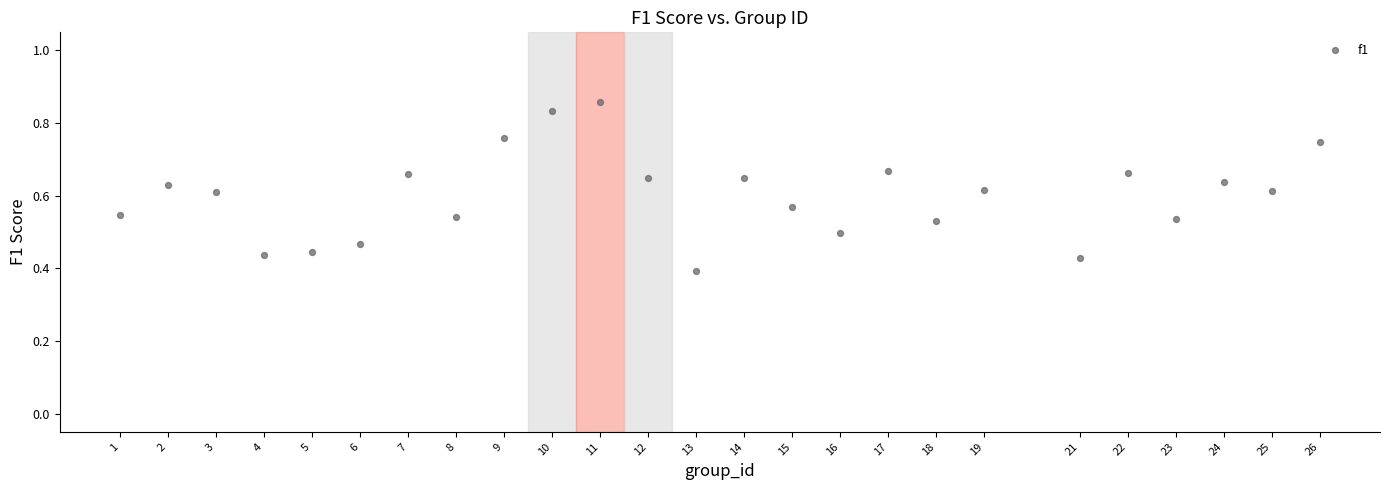

What is the range of X values (max minus min)?

25.0